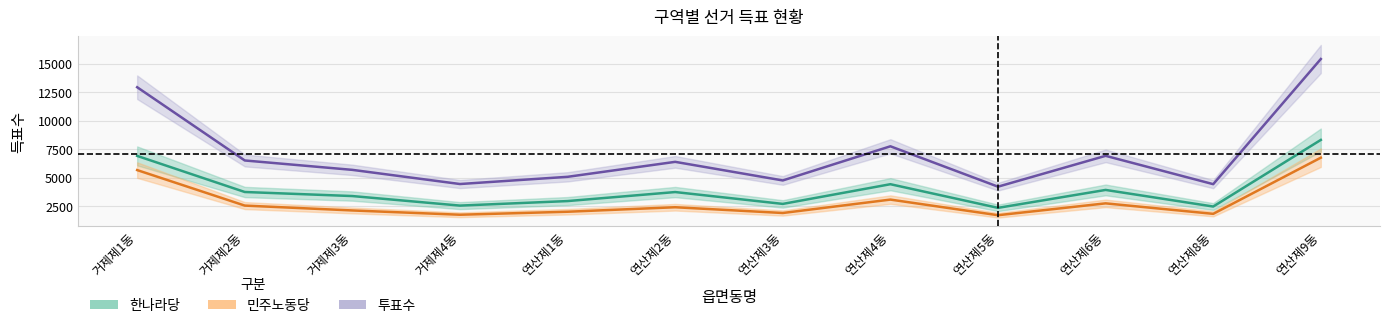

What is the difference between the highest and lowest values at 연산제3동?

2855